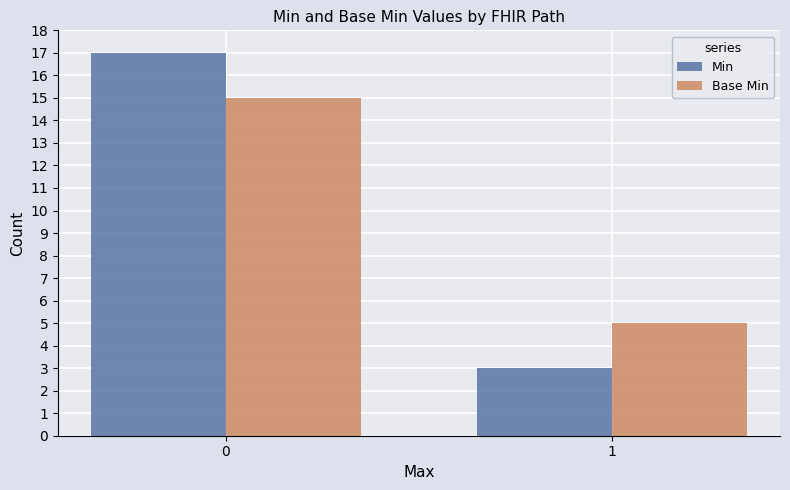

How many values in the Min series are below 17?

1